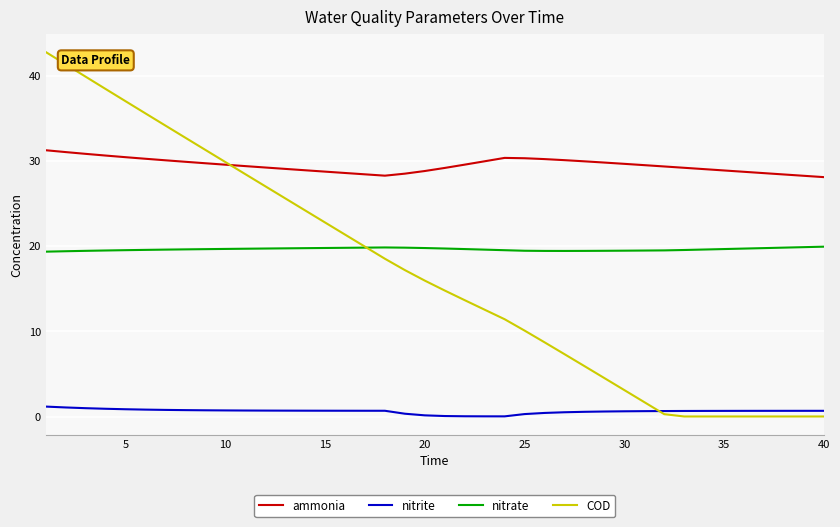

True or false: nitrite and ammonia intersect in this chart.

False